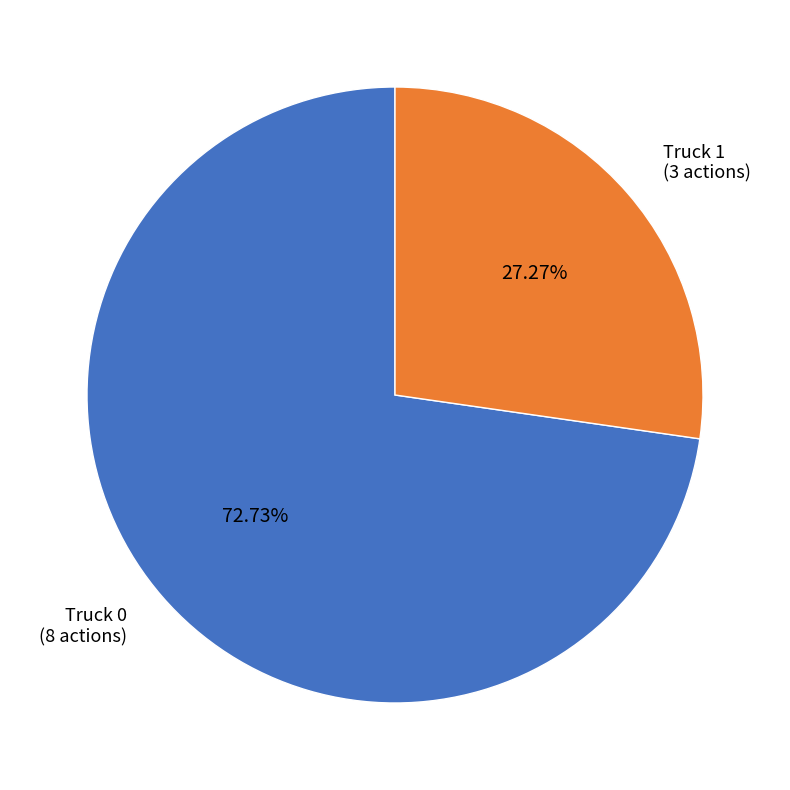

Does any single category account for the majority?

Yes